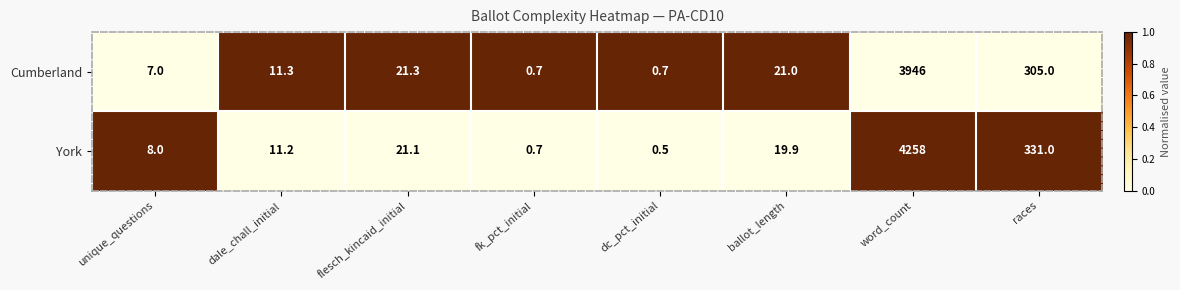

Reading right to left, list all the values displayed in this chart.

Cumberland: races=305.0	word_count=3946.0	ballot_length=21.0	dc_pct_initial=0.7	fk_pct_initial=0.7	flesch_kincaid_initial=21.3	dale_chall_initial=11.3	unique_questions=7.0
York: races=331.0	word_count=4258.0	ballot_length=19.9	dc_pct_initial=0.5	fk_pct_initial=0.7	flesch_kincaid_initial=21.1	dale_chall_initial=11.2	unique_questions=8.0